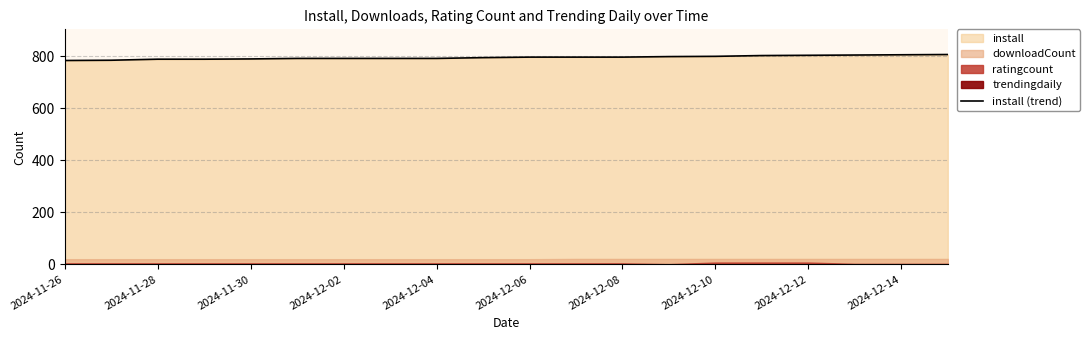

What is the maximum value for install (trend)?

807